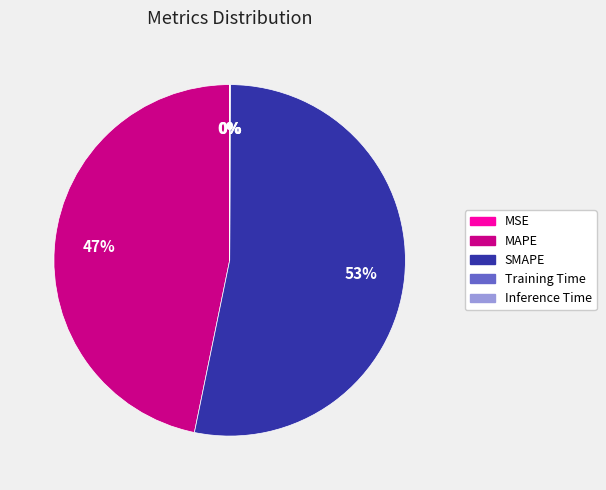

The SMAPE slice represents 43% of the pie. True or false?

False